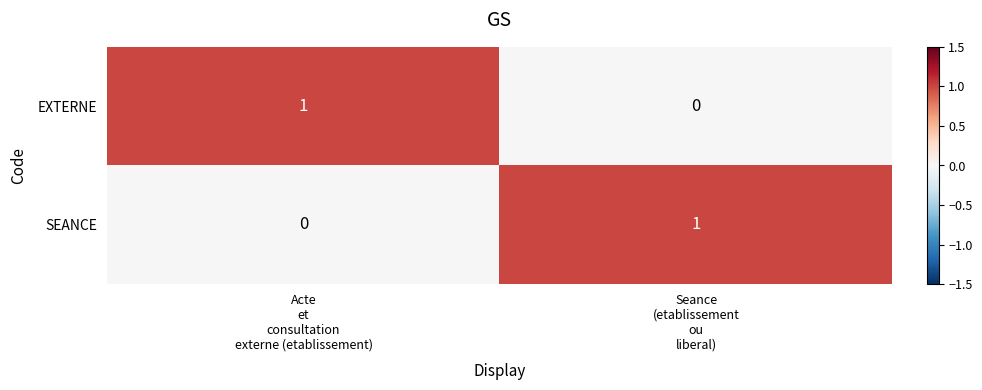

Reading right to left, list all the values displayed in this chart.

EXTERNE: 0	1
SEANCE: 1	0